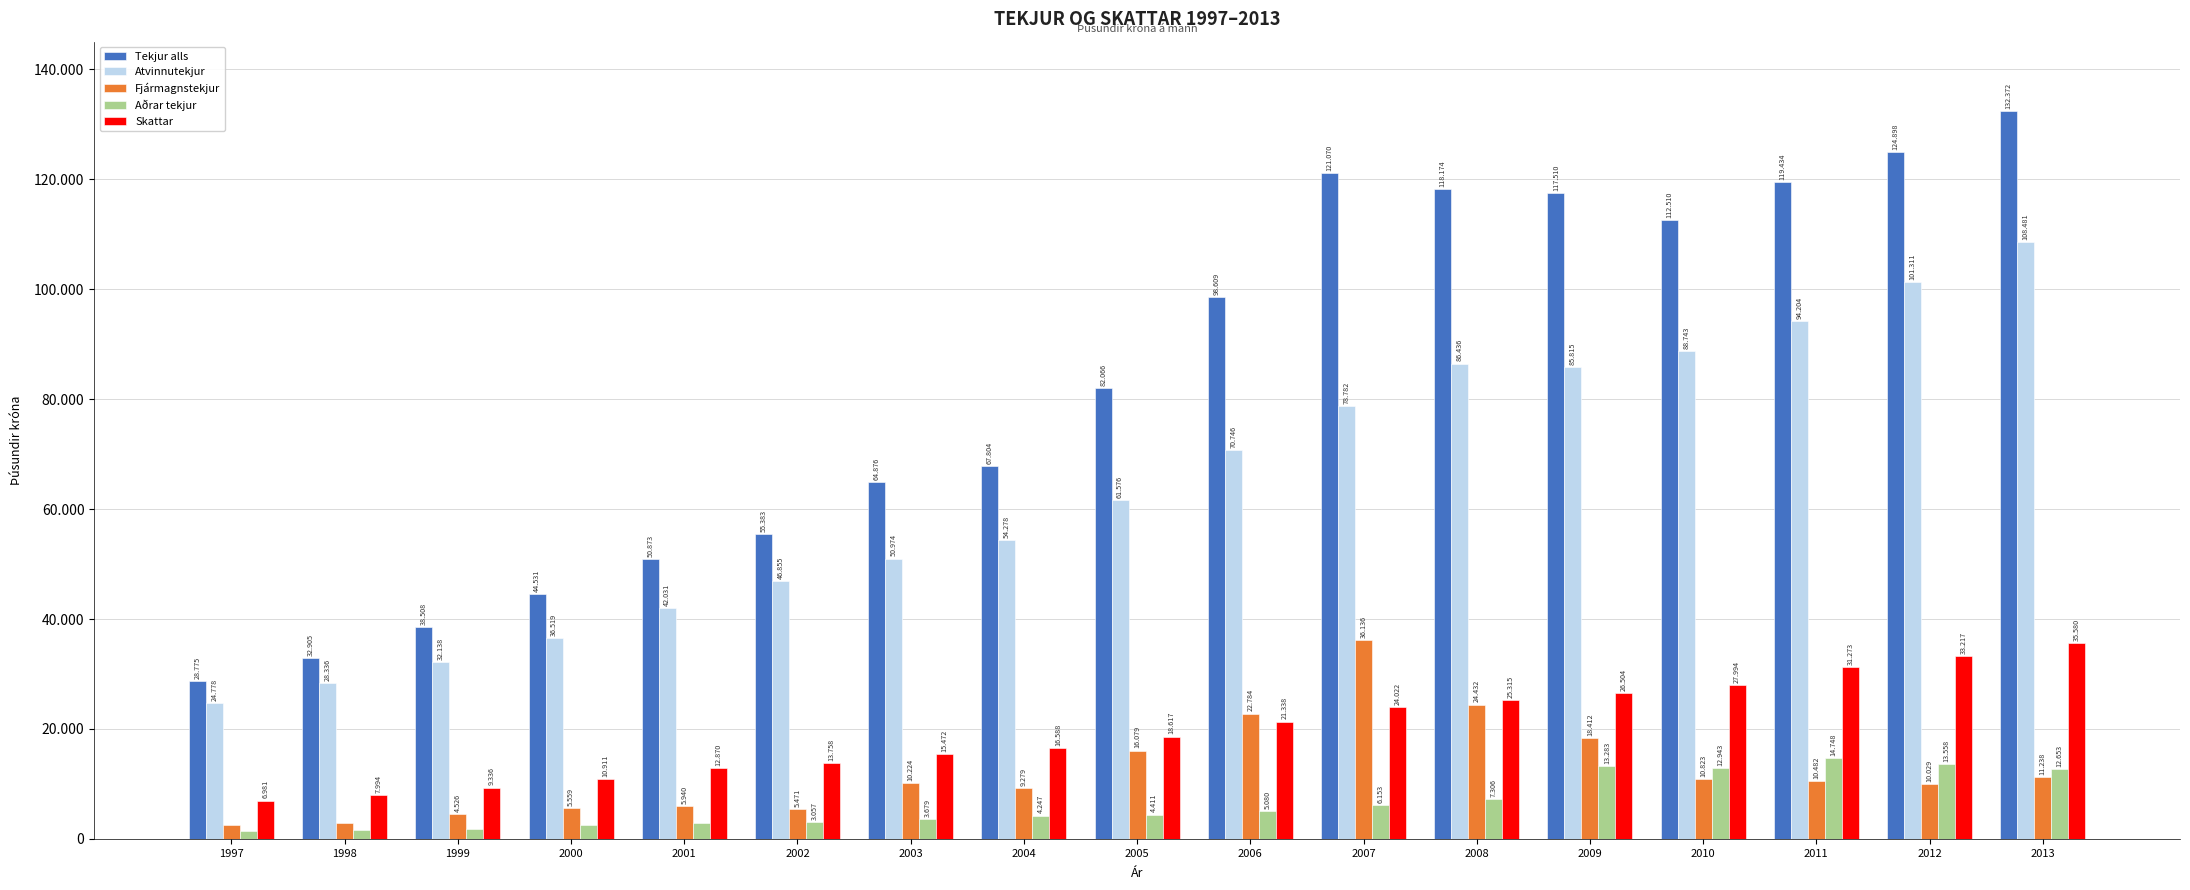

What is the sum of the Fjármagnstekjur values at 2002 and 2013?

16709